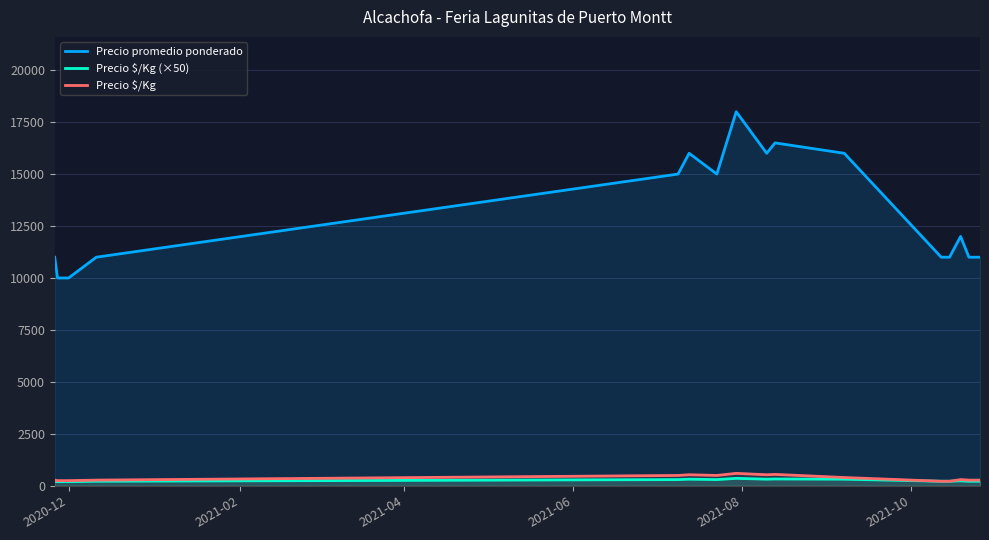

True or false: Precio $/Kg and Precio $/Kg (×50) intersect in this chart.

False